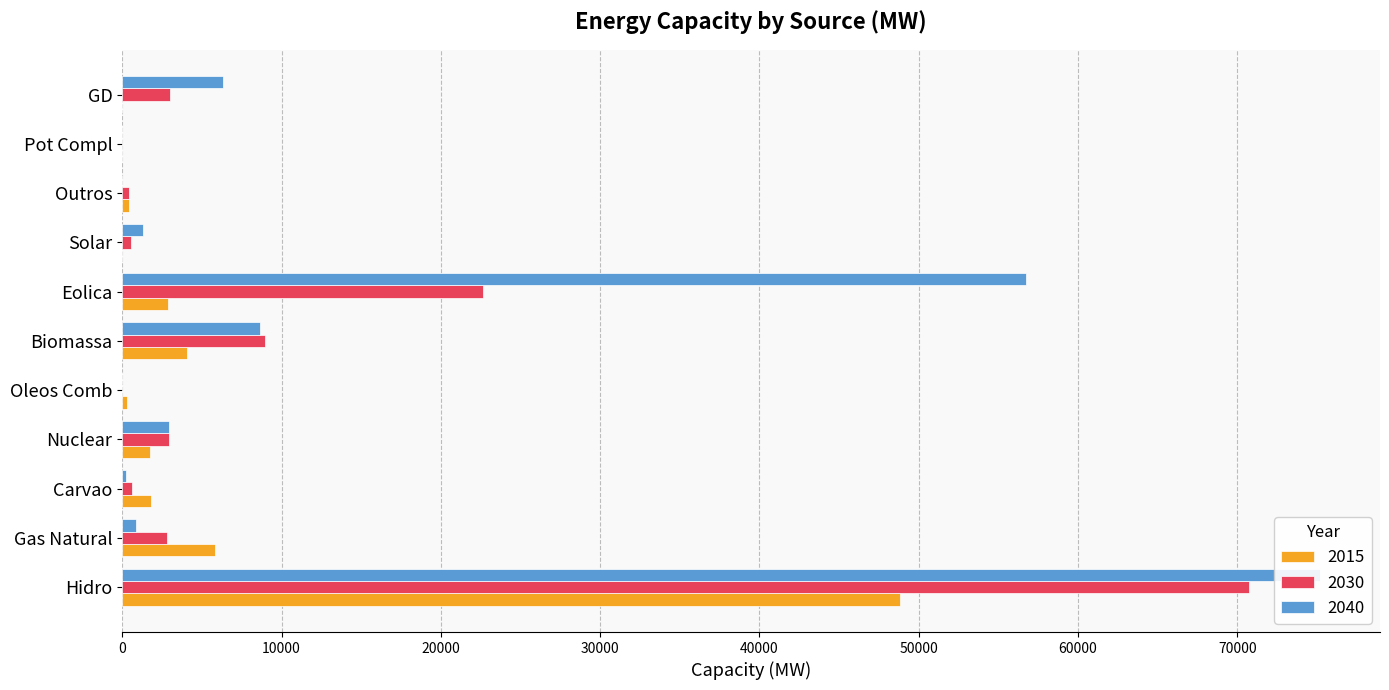

List the series in order of their peak value, lowest first.

2015, 2030, 2040